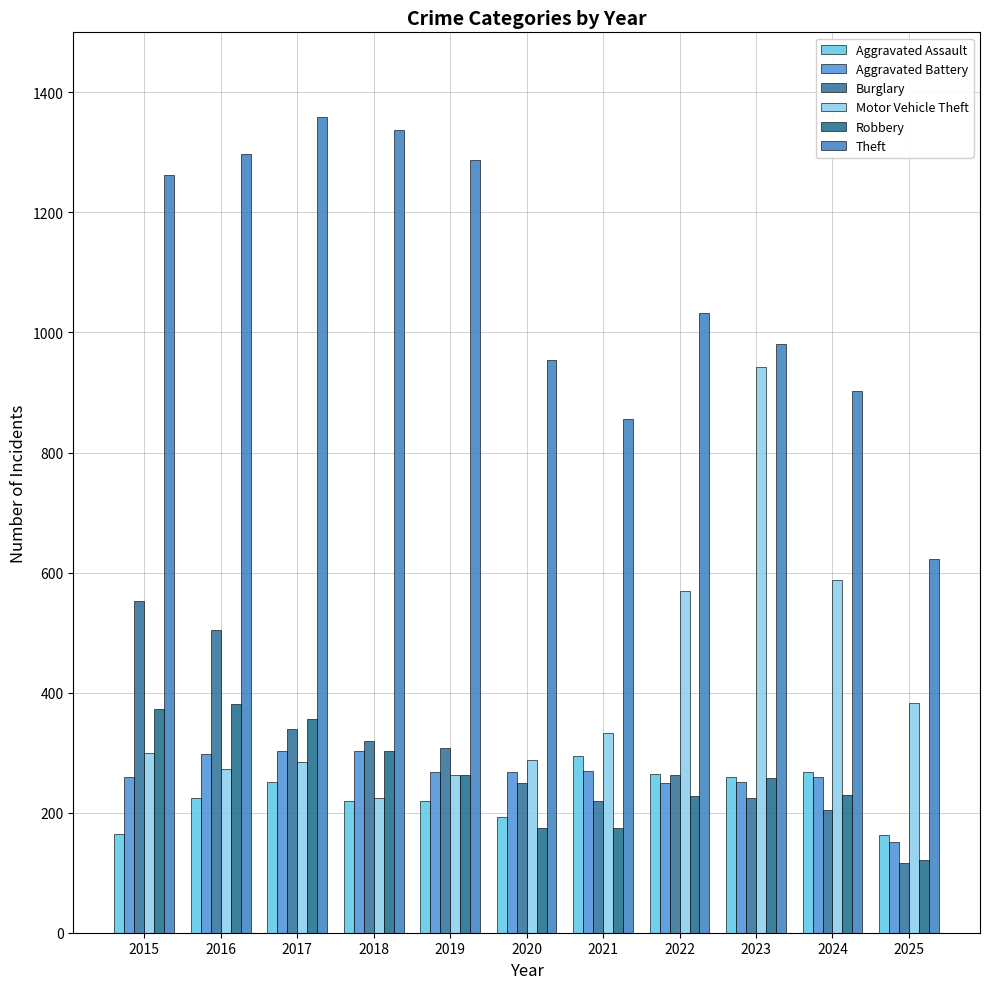

What is the sum of all Aggravated Battery values?

2877